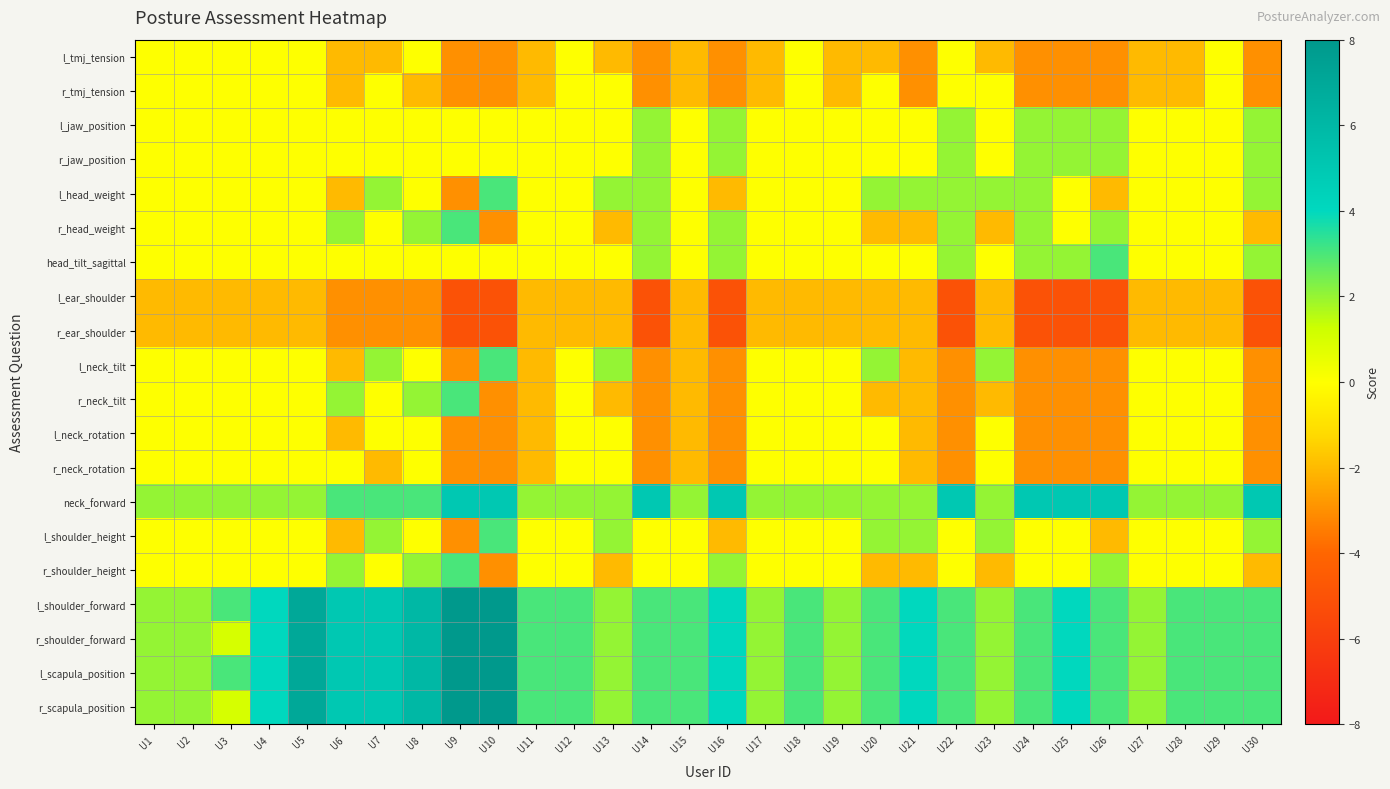

Reading left to right, list all the values displayed in this chart.

l_tmj_tension: U1=0	U2=0	U3=0	U4=0	U5=0	U6=-2	U7=-2	U8=0	U9=-3	U10=-3	U11=-2	U12=0	U13=-2	U14=-3	U15=-2	U16=-3	U17=-2	U18=0	U19=-2	U20=-2	U21=-3	U22=0	U23=-2	U24=-3	U25=-3	U26=-3	U27=-2	U28=-2	U29=0	U30=-3
r_tmj_tension: U1=0	U2=0	U3=0	U4=0	U5=0	U6=-2	U7=0	U8=-2	U9=-3	U10=-3	U11=-2	U12=0	U13=0	U14=-3	U15=-2	U16=-3	U17=-2	U18=0	U19=-2	U20=0	U21=-3	U22=0	U23=0	U24=-3	U25=-3	U26=-3	U27=-2	U28=-2	U29=0	U30=-3
l_jaw_position: U1=0	U2=0	U3=0	U4=0	U5=0	U6=0	U7=0	U8=0	U9=0	U10=0	U11=0	U12=0	U13=0	U14=2	U15=0	U16=2	U17=0	U18=0	U19=0	U20=0	U21=0	U22=2	U23=0	U24=2	U25=2	U26=2	U27=0	U28=0	U29=0	U30=2
r_jaw_position: U1=0	U2=0	U3=0	U4=0	U5=0	U6=0	U7=0	U8=0	U9=0	U10=0	U11=0	U12=0	U13=0	U14=2	U15=0	U16=2	U17=0	U18=0	U19=0	U20=0	U21=0	U22=2	U23=0	U24=2	U25=2	U26=2	U27=0	U28=0	U29=0	U30=2
l_head_weight: U1=0	U2=0	U3=0	U4=0	U5=0	U6=-2	U7=2	U8=0	U9=-3	U10=3	U11=0	U12=0	U13=2	U14=2	U15=0	U16=-2	U17=0	U18=0	U19=0	U20=2	U21=2	U22=2	U23=2	U24=2	U25=0	U26=-2	U27=0	U28=0	U29=0	U30=2
r_head_weight: U1=0	U2=0	U3=0	U4=0	U5=0	U6=2	U7=0	U8=2	U9=3	U10=-3	U11=0	U12=0	U13=-2	U14=2	U15=0	U16=2	U17=0	U18=0	U19=0	U20=-2	U21=-2	U22=2	U23=-2	U24=2	U25=0	U26=2	U27=0	U28=0	U29=0	U30=-2
head_tilt_sagittal: U1=0	U2=0	U3=0	U4=0	U5=0	U6=0	U7=0	U8=0	U9=0	U10=0	U11=0	U12=0	U13=0	U14=2	U15=0	U16=2	U17=0	U18=0	U19=0	U20=0	U21=0	U22=2	U23=0	U24=2	U25=2	U26=3	U27=0	U28=0	U29=0	U30=2
l_ear_shoulder: U1=-2	U2=-2	U3=-2	U4=-2	U5=-2	U6=-3	U7=-3	U8=-3	U9=-5	U10=-5	U11=-2	U12=-2	U13=-2	U14=-5	U15=-2	U16=-5	U17=-2	U18=-2	U19=-2	U20=-2	U21=-2	U22=-5	U23=-2	U24=-5	U25=-5	U26=-5	U27=-2	U28=-2	U29=-2	U30=-5
r_ear_shoulder: U1=-2	U2=-2	U3=-2	U4=-2	U5=-2	U6=-3	U7=-3	U8=-3	U9=-5	U10=-5	U11=-2	U12=-2	U13=-2	U14=-5	U15=-2	U16=-5	U17=-2	U18=-2	U19=-2	U20=-2	U21=-2	U22=-5	U23=-2	U24=-5	U25=-5	U26=-5	U27=-2	U28=-2	U29=-2	U30=-5
l_neck_tilt: U1=0	U2=0	U3=0	U4=0	U5=0	U6=-2	U7=2	U8=0	U9=-3	U10=3	U11=-2	U12=0	U13=2	U14=-3	U15=-2	U16=-3	U17=0	U18=0	U19=0	U20=2	U21=-2	U22=-3	U23=2	U24=-3	U25=-3	U26=-3	U27=0	U28=0	U29=0	U30=-3
r_neck_tilt: U1=0	U2=0	U3=0	U4=0	U5=0	U6=2	U7=0	U8=2	U9=3	U10=-3	U11=-2	U12=0	U13=-2	U14=-3	U15=-2	U16=-3	U17=0	U18=0	U19=0	U20=-2	U21=-2	U22=-3	U23=-2	U24=-3	U25=-3	U26=-3	U27=0	U28=0	U29=0	U30=-3
l_neck_rotation: U1=0	U2=0	U3=0	U4=0	U5=0	U6=-2	U7=0	U8=0	U9=-3	U10=-3	U11=-2	U12=0	U13=0	U14=-3	U15=-2	U16=-3	U17=0	U18=0	U19=0	U20=0	U21=-2	U22=-3	U23=0	U24=-3	U25=-3	U26=-3	U27=0	U28=0	U29=0	U30=-3
r_neck_rotation: U1=0	U2=0	U3=0	U4=0	U5=0	U6=0	U7=-2	U8=0	U9=-3	U10=-3	U11=-2	U12=0	U13=0	U14=-3	U15=-2	U16=-3	U17=0	U18=0	U19=0	U20=0	U21=-2	U22=-3	U23=0	U24=-3	U25=-3	U26=-3	U27=0	U28=0	U29=0	U30=-3
neck_forward: U1=2	U2=2	U3=2	U4=2	U5=2	U6=3	U7=3	U8=3	U9=5	U10=5	U11=2	U12=2	U13=2	U14=5	U15=2	U16=5	U17=2	U18=2	U19=2	U20=2	U21=2	U22=5	U23=2	U24=5	U25=5	U26=5	U27=2	U28=2	U29=2	U30=5
l_shoulder_height: U1=0	U2=0	U3=0	U4=0	U5=0	U6=-2	U7=2	U8=0	U9=-3	U10=3	U11=0	U12=0	U13=2	U14=0	U15=0	U16=-2	U17=0	U18=0	U19=0	U20=2	U21=2	U22=0	U23=2	U24=0	U25=0	U26=-2	U27=0	U28=0	U29=0	U30=2
r_shoulder_height: U1=0	U2=0	U3=0	U4=0	U5=0	U6=2	U7=0	U8=2	U9=3	U10=-3	U11=0	U12=0	U13=-2	U14=0	U15=0	U16=2	U17=0	U18=0	U19=0	U20=-2	U21=-2	U22=0	U23=-2	U24=0	U25=0	U26=2	U27=0	U28=0	U29=0	U30=-2
l_shoulder_forward: U1=2	U2=2	U3=3	U4=4	U5=7	U6=5	U7=5	U8=6	U9=8	U10=8	U11=3	U12=3	U13=2	U14=3	U15=3	U16=4	U17=2	U18=3	U19=2	U20=3	U21=4	U22=3	U23=2	U24=3	U25=4	U26=3	U27=2	U28=3	U29=3	U30=3
r_shoulder_forward: U1=2	U2=2	U3=1	U4=4	U5=7	U6=5	U7=5	U8=6	U9=8	U10=8	U11=3	U12=3	U13=2	U14=3	U15=3	U16=4	U17=2	U18=3	U19=2	U20=3	U21=4	U22=3	U23=2	U24=3	U25=4	U26=3	U27=2	U28=3	U29=3	U30=3
l_scapula_position: U1=2	U2=2	U3=3	U4=4	U5=7	U6=5	U7=5	U8=6	U9=8	U10=8	U11=3	U12=3	U13=2	U14=3	U15=3	U16=4	U17=2	U18=3	U19=2	U20=3	U21=4	U22=3	U23=2	U24=3	U25=4	U26=3	U27=2	U28=3	U29=3	U30=3
r_scapula_position: U1=2	U2=2	U3=1	U4=4	U5=7	U6=5	U7=5	U8=6	U9=8	U10=8	U11=3	U12=3	U13=2	U14=3	U15=3	U16=4	U17=2	U18=3	U19=2	U20=3	U21=4	U22=3	U23=2	U24=3	U25=4	U26=3	U27=2	U28=3	U29=3	U30=3